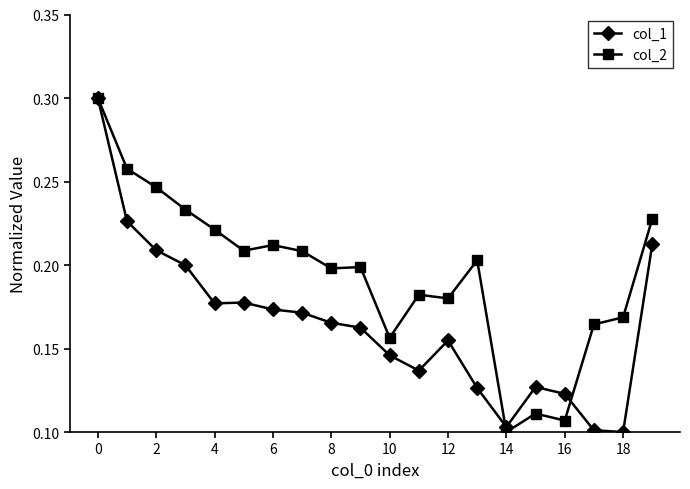

Count the col_2 values in the range 0 to 1.

20